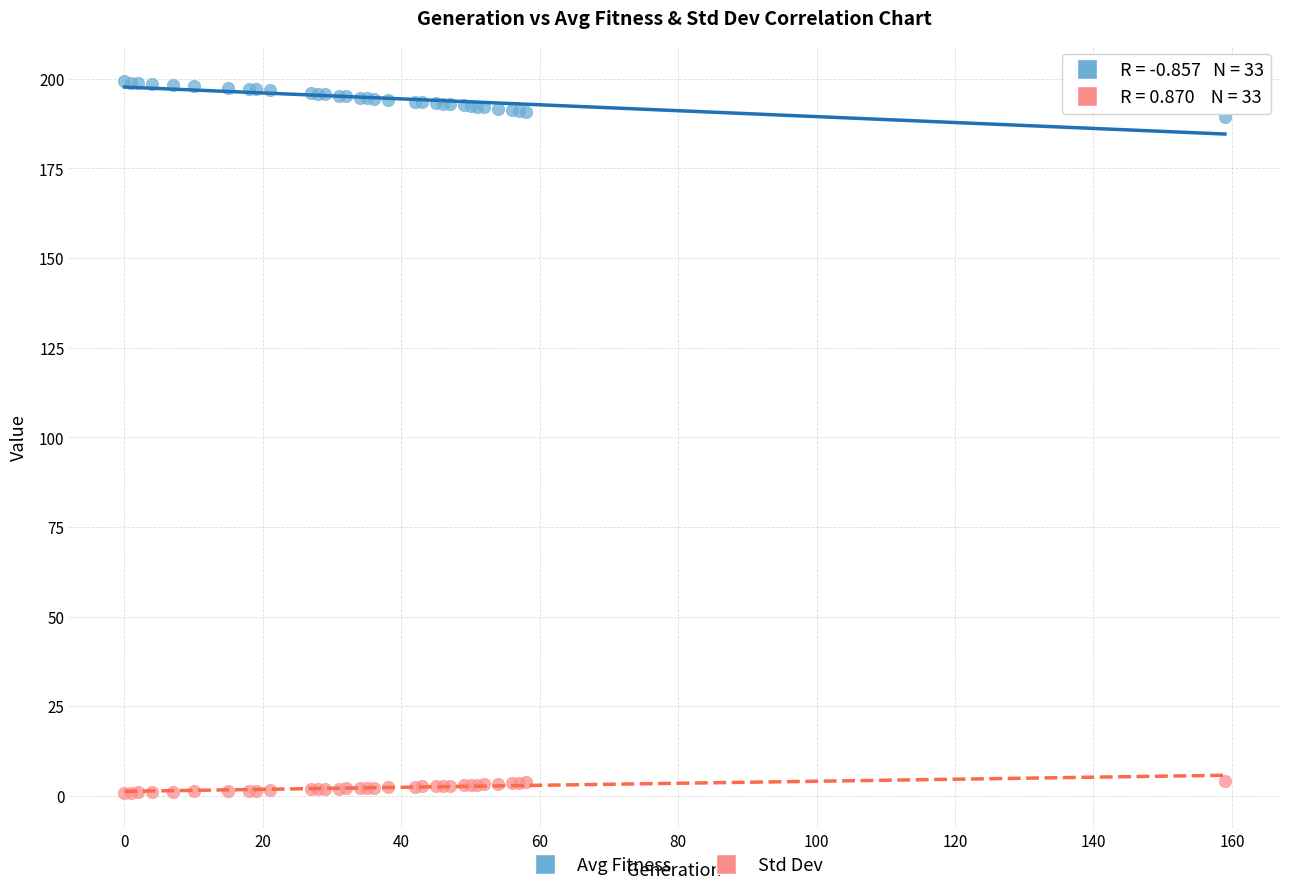

Which series contains the highest Y value?

Avg Fitness